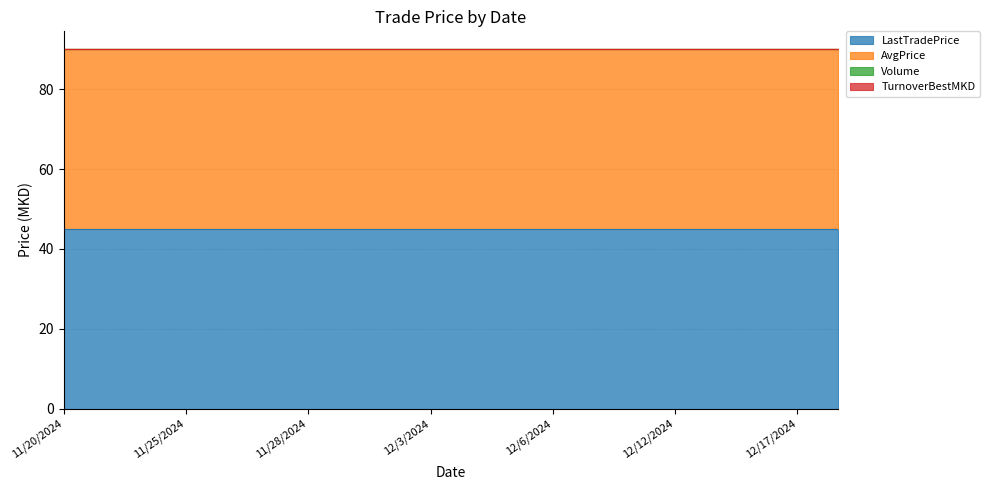

True or false: AvgPrice and LastTradePrice cross at least once.

False